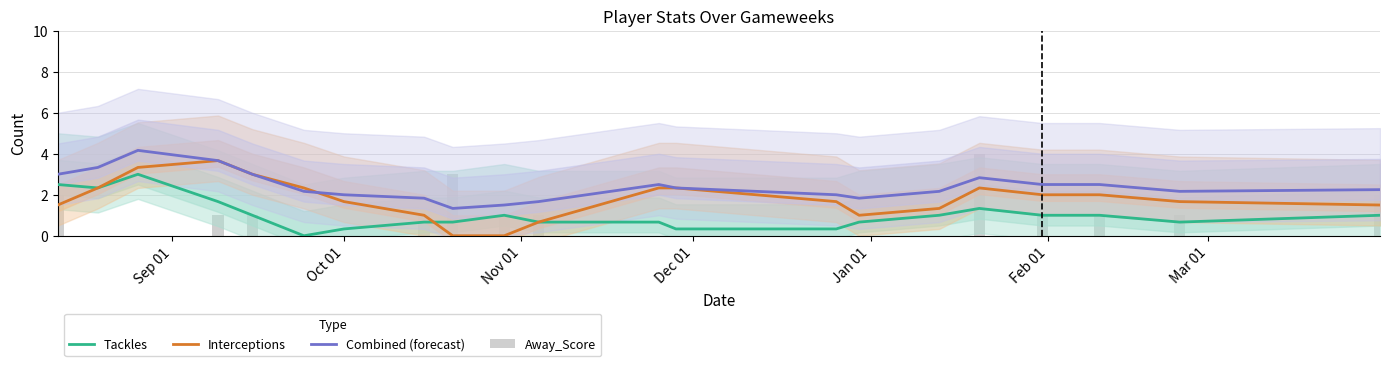

How many groups of bars are there?

21